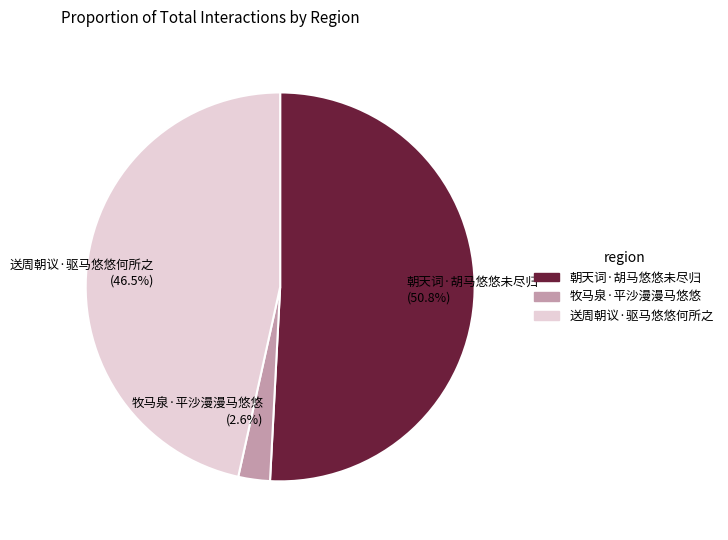

Rank the categories by value from highest to lowest.

朝天词·胡马悠悠未尽归, 送周朝议·驱马悠悠何所之, 牧马泉·平沙漫漫马悠悠